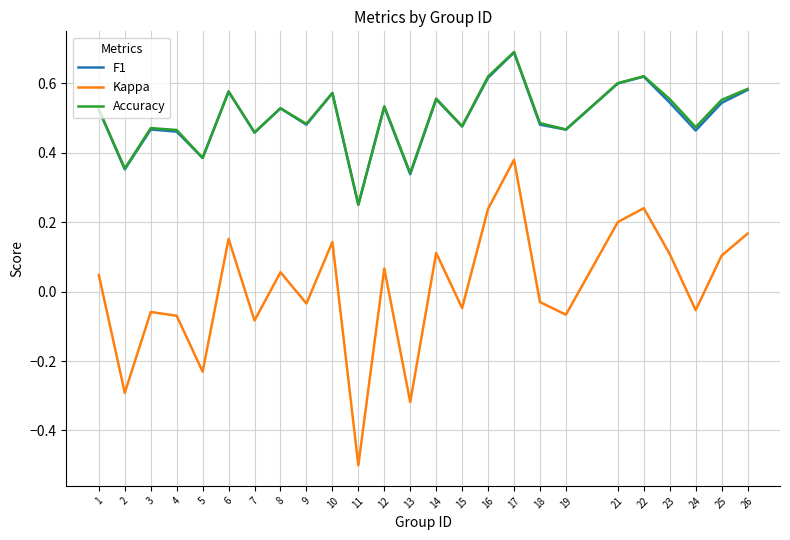

True or false: F1 has a value of 0.8 at 3.

False